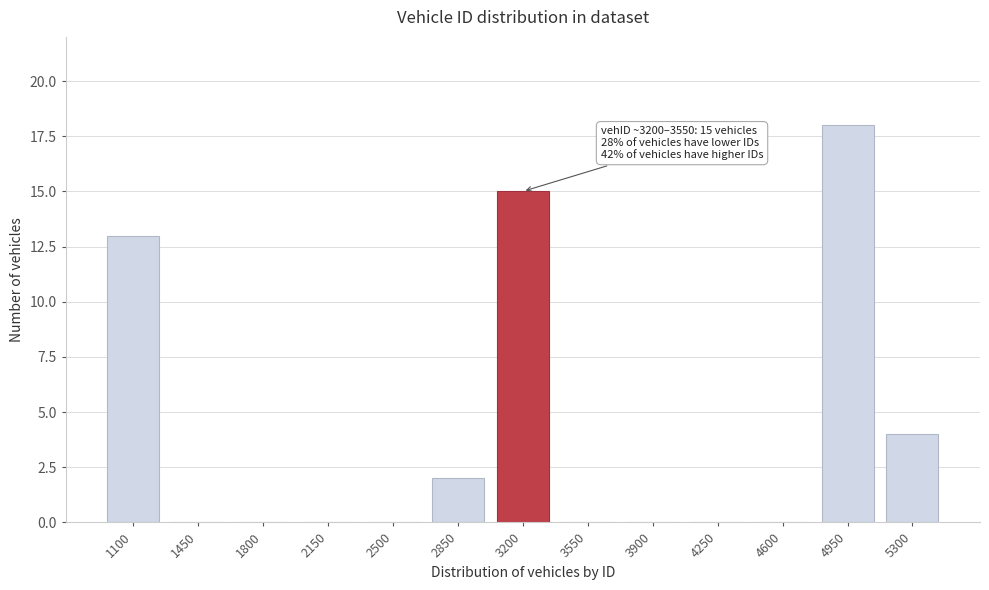

Reading left to right, what are all the values shown in this chart?

1100=13	1450=0	1800=0	2150=0	2500=0	2850=2	3200=15	3550=0	3900=0	4250=0	4600=0	4950=18	5300=4